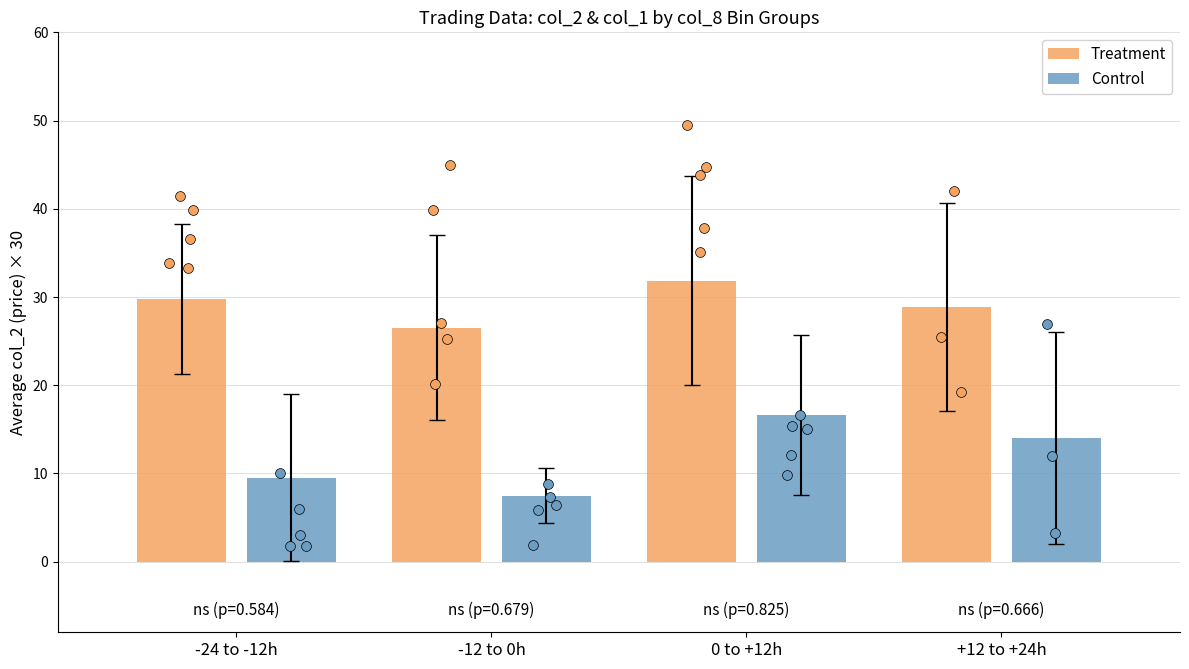

Which series reaches the maximum Y coordinate?

Treatment